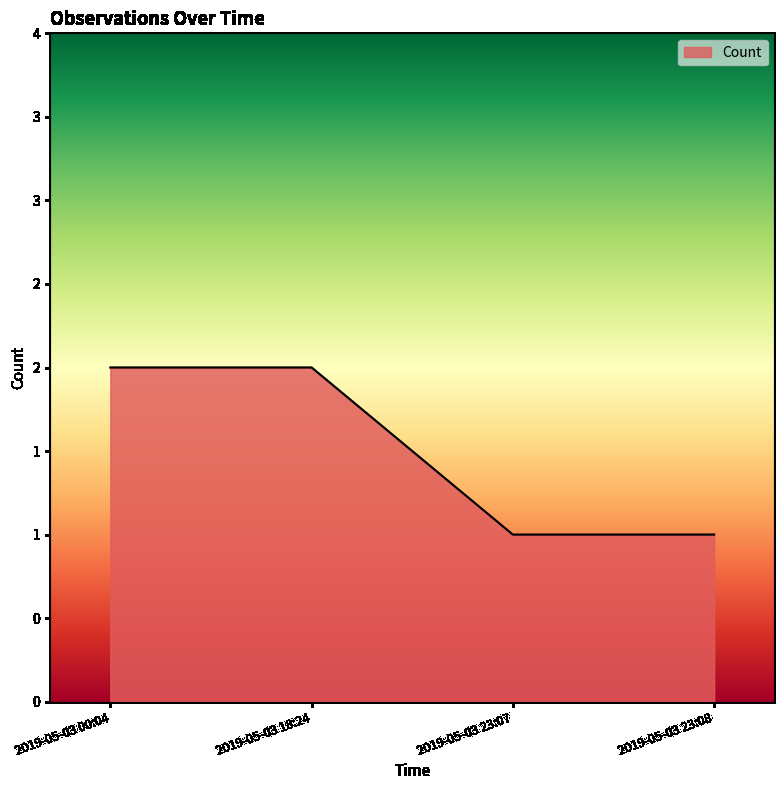

What is the average value?

2